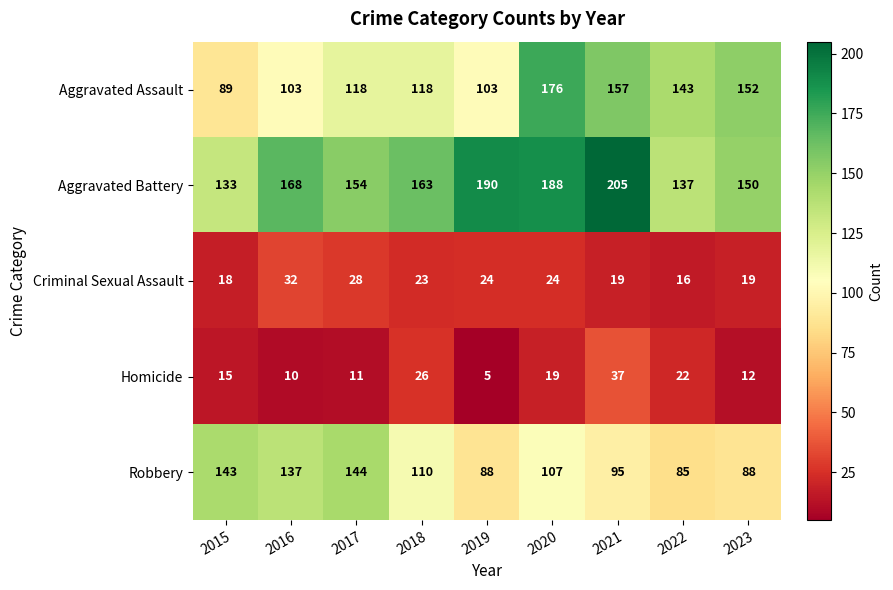

Which label corresponds to the largest value in the chart?

2021